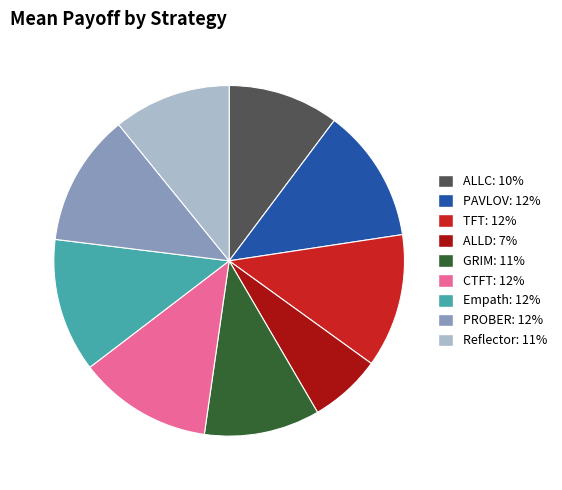

Is it true that GRIM is 11% of the pie?

True